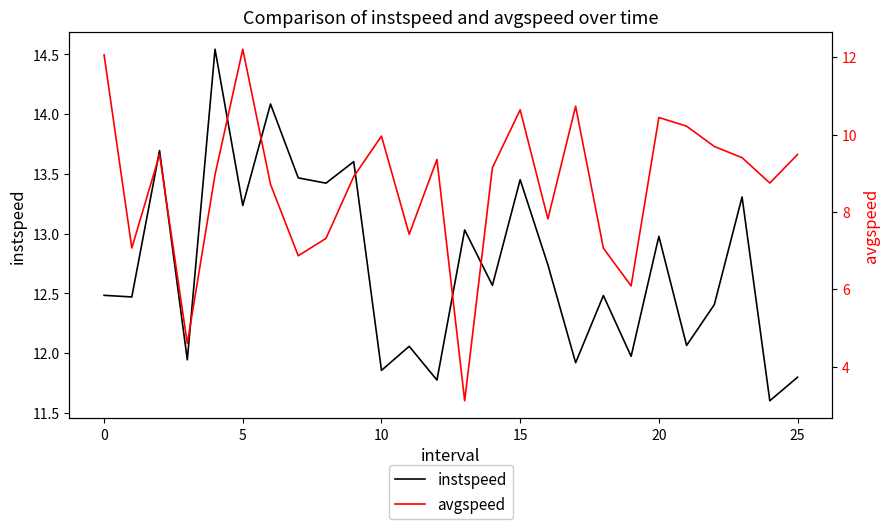

Is it true that instspeed equals 21.0 at 18?

False